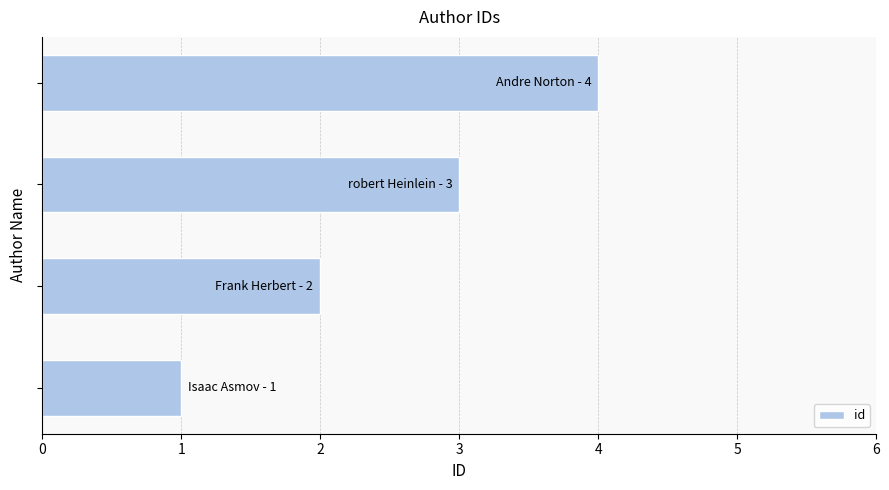

What is the greatest value displayed?

4